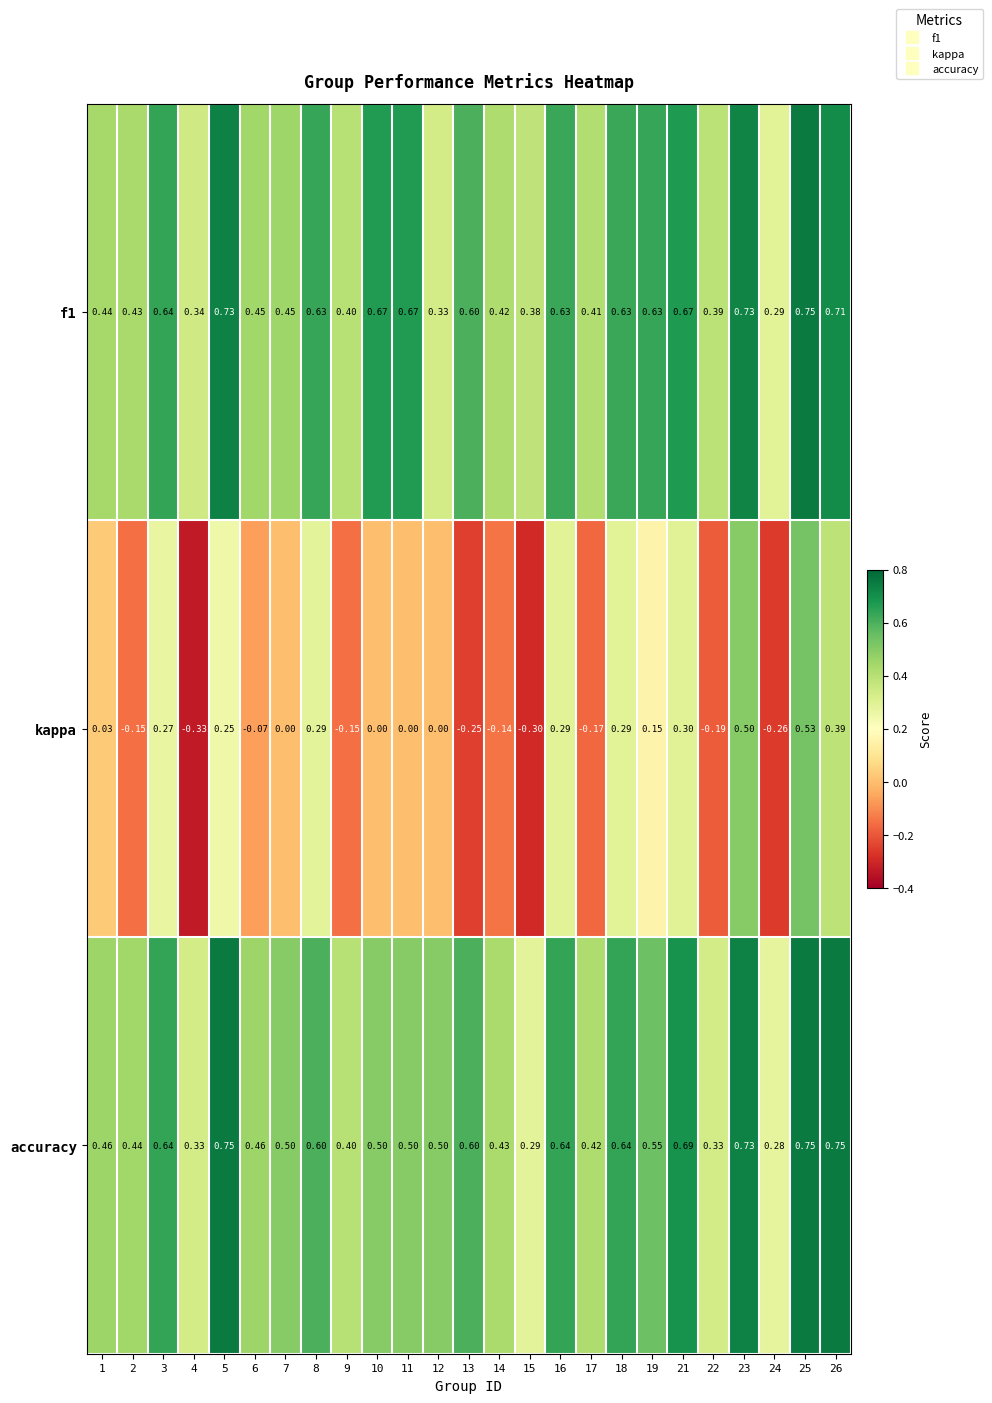

Which series has the widest spread of values?

kappa